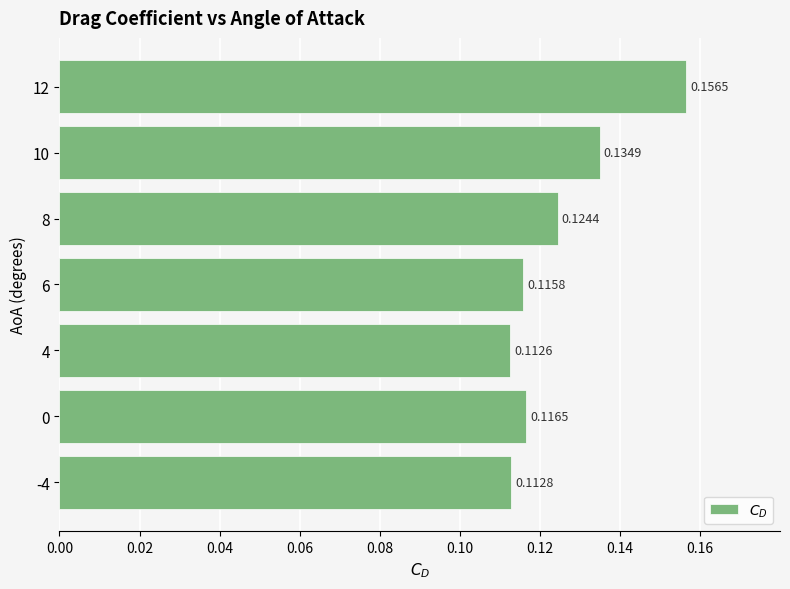

Rank the categories by value from highest to lowest.

12, 10, 8, 0, 6, -4, 4